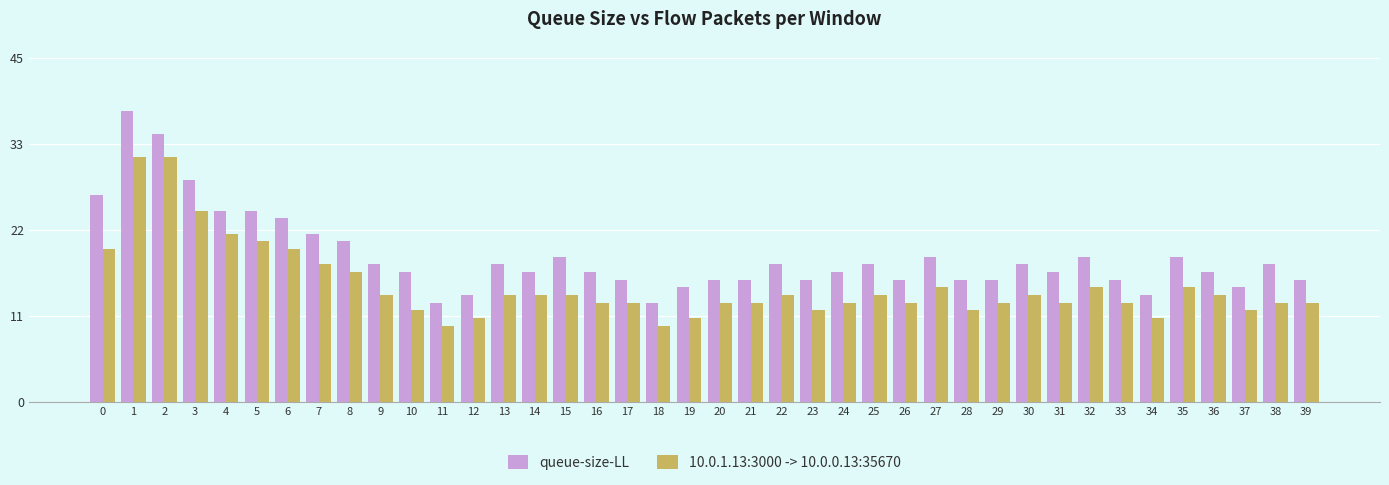

Between 13 and 33, which is larger?

13